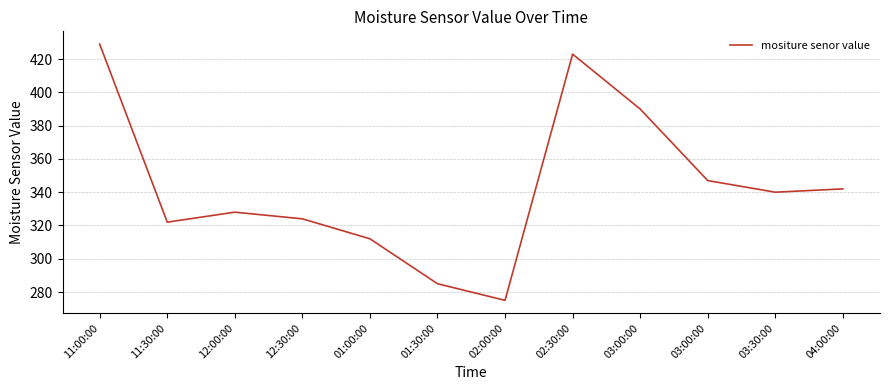

Is this an area chart (filled region under the line)?

No